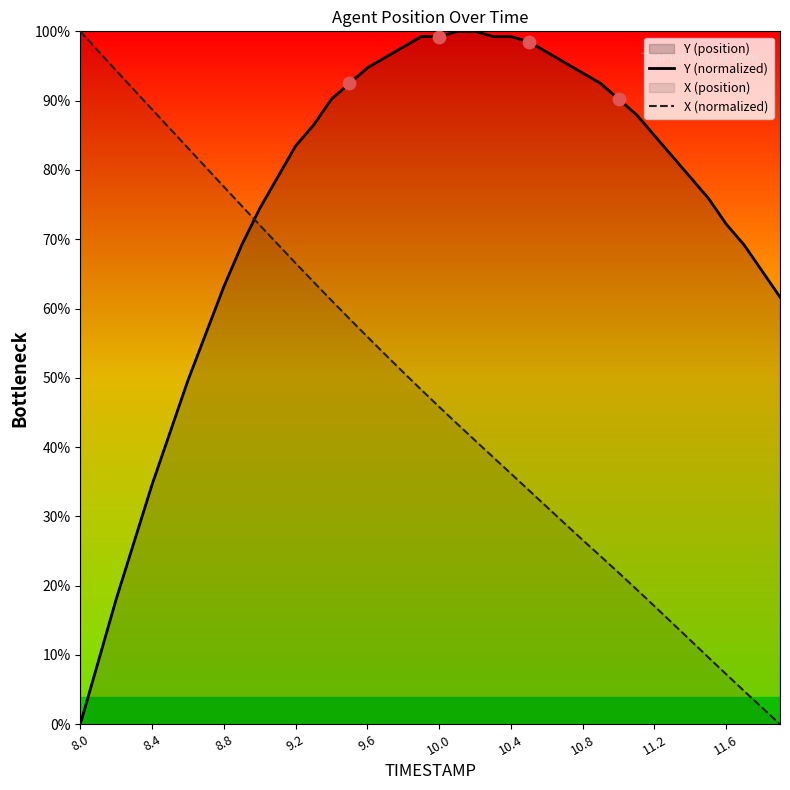

Which series has the largest total across all categories?

Y (normalized)